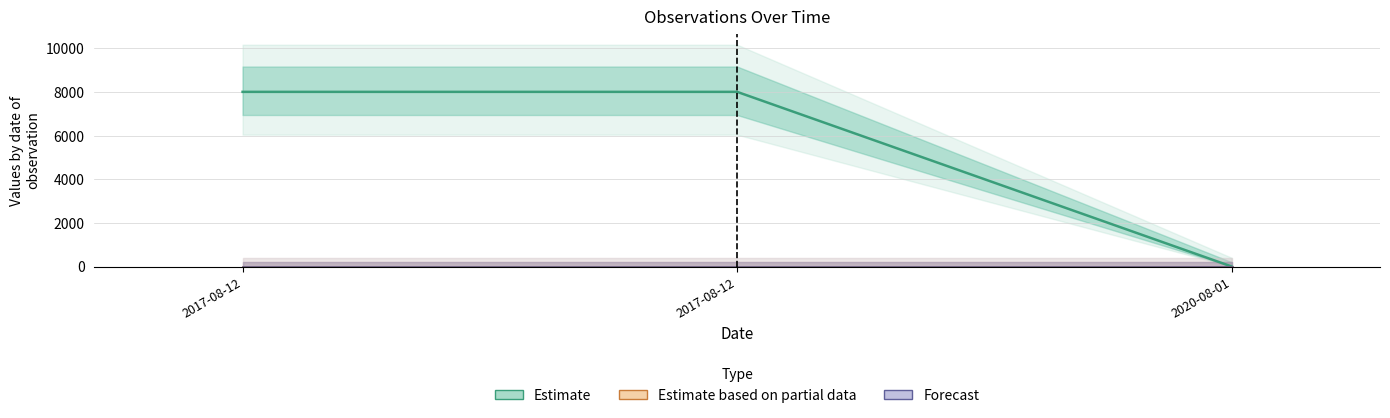

At which label is Forecast closest to 0?

2017-08-12